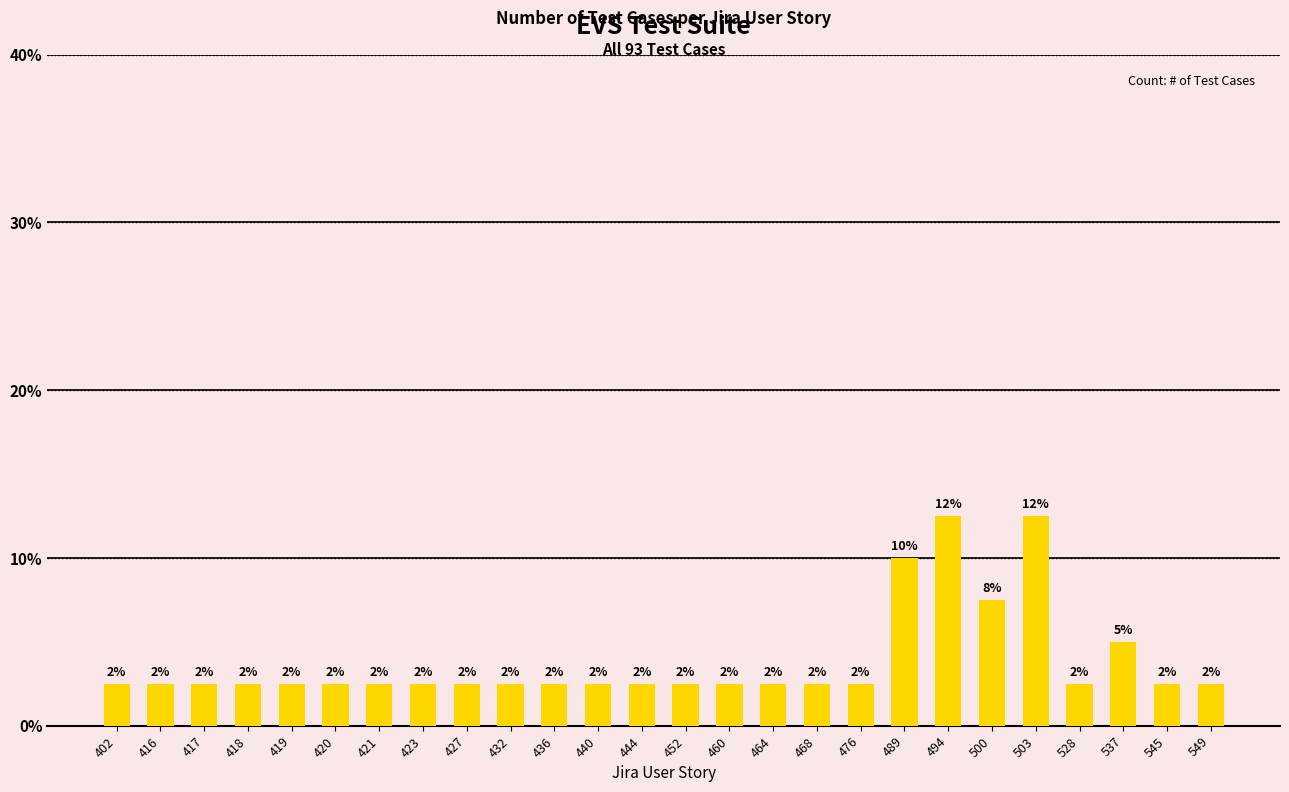

What is the smallest value displayed?

2.5